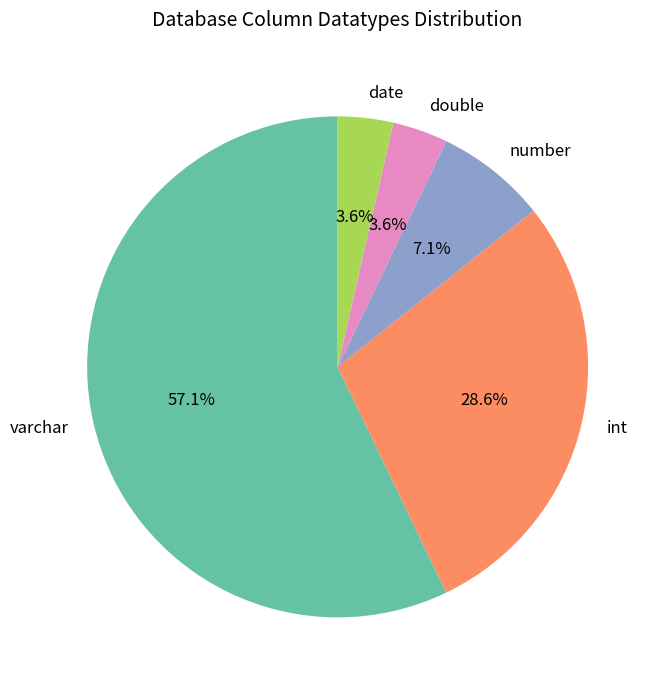

What is the largest slice in the pie chart?

varchar